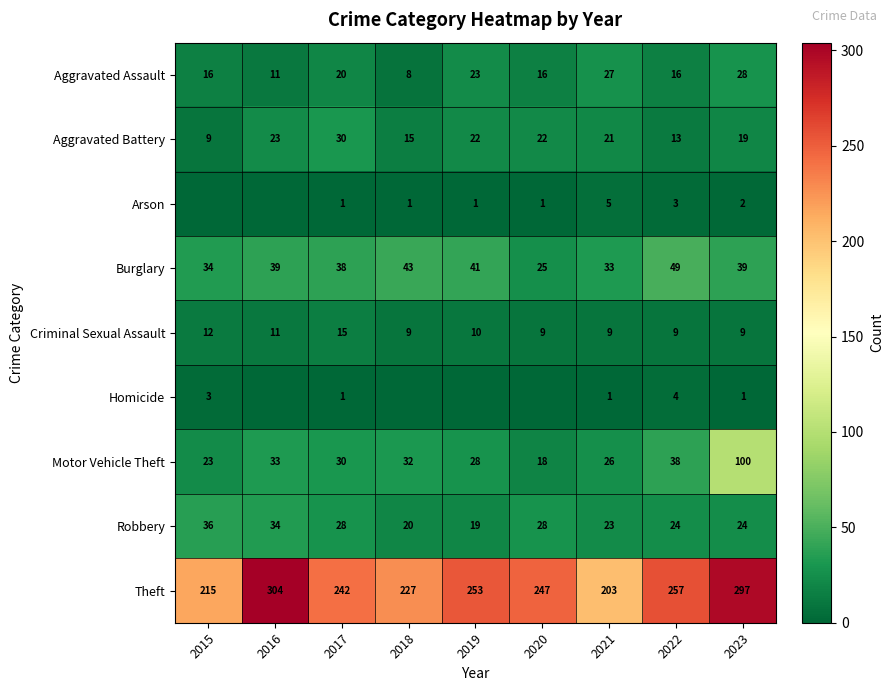

Rank the series at 2022 from lowest to highest value.

Arson, Homicide, Criminal Sexual Assault, Aggravated Battery, Aggravated Assault, Robbery, Motor Vehicle Theft, Burglary, Theft